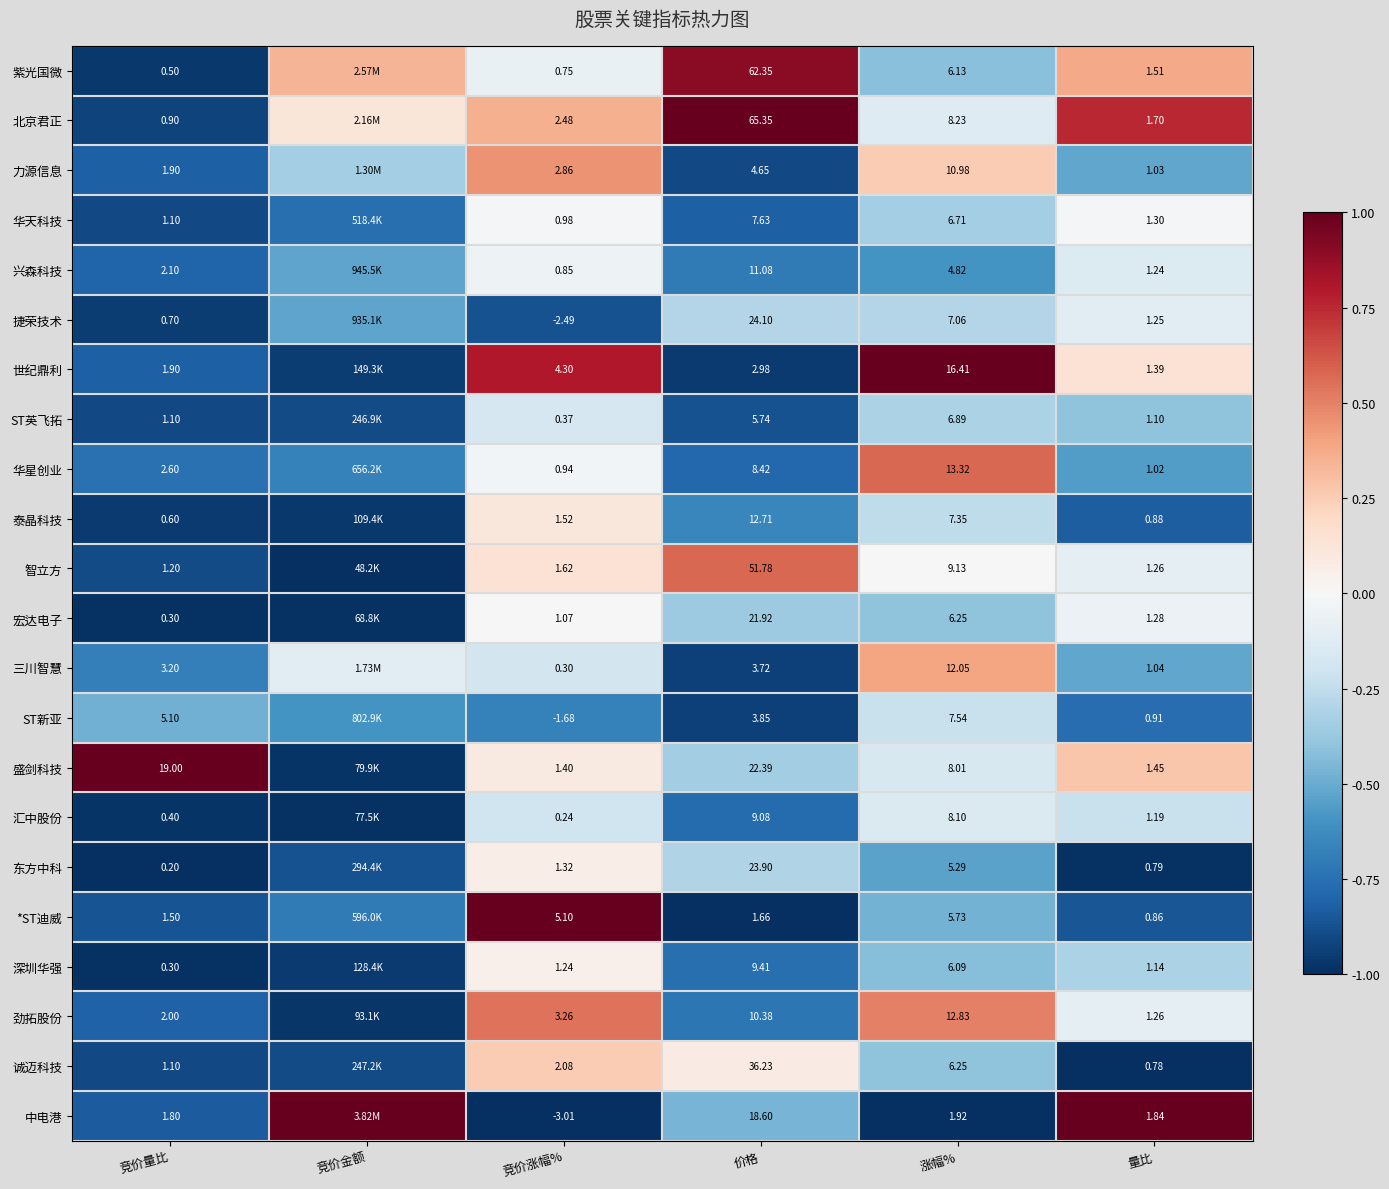

Is the value of 盛剑科技 at 涨幅% greater than the value of 劲拓股份 at 竞价量比?

Yes